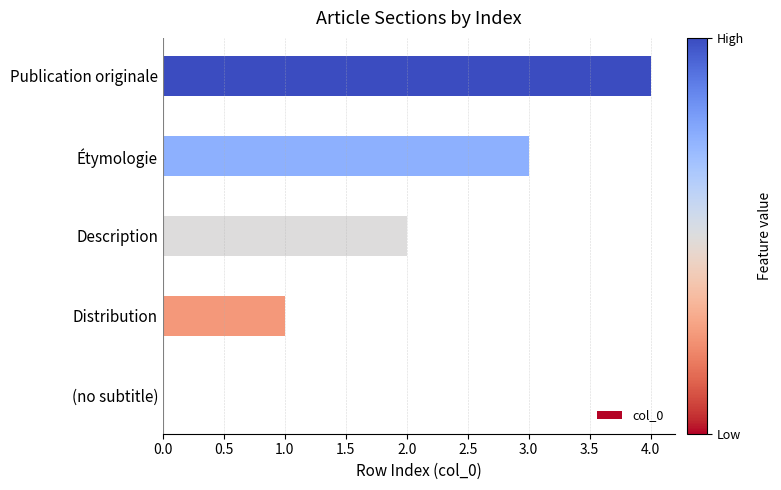

Is it true that the value at (no subtitle) is -3?

False